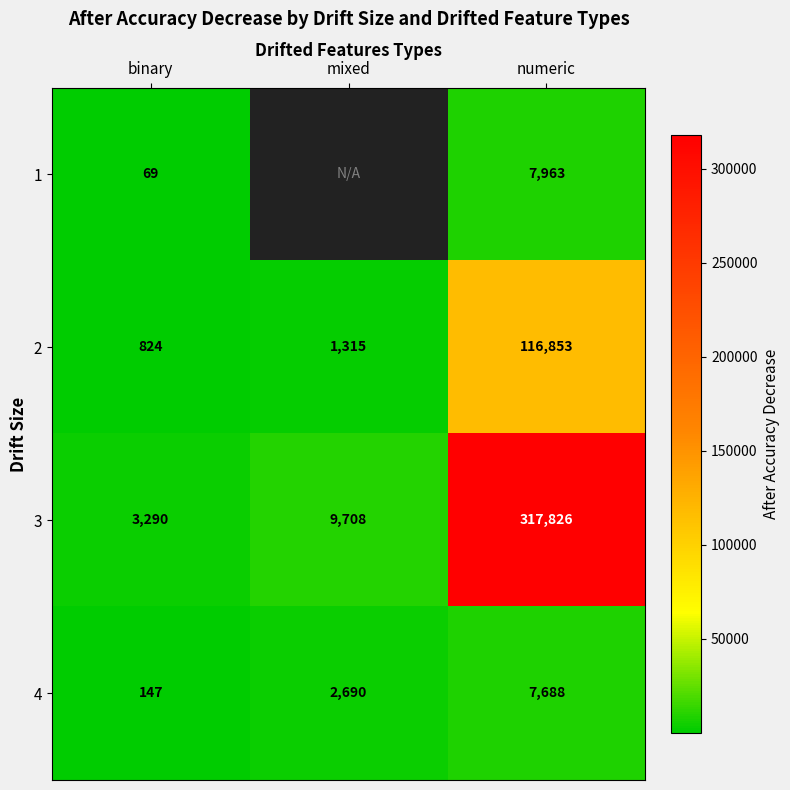

List the labels in order of 4 value, largest first.

numeric, mixed, binary